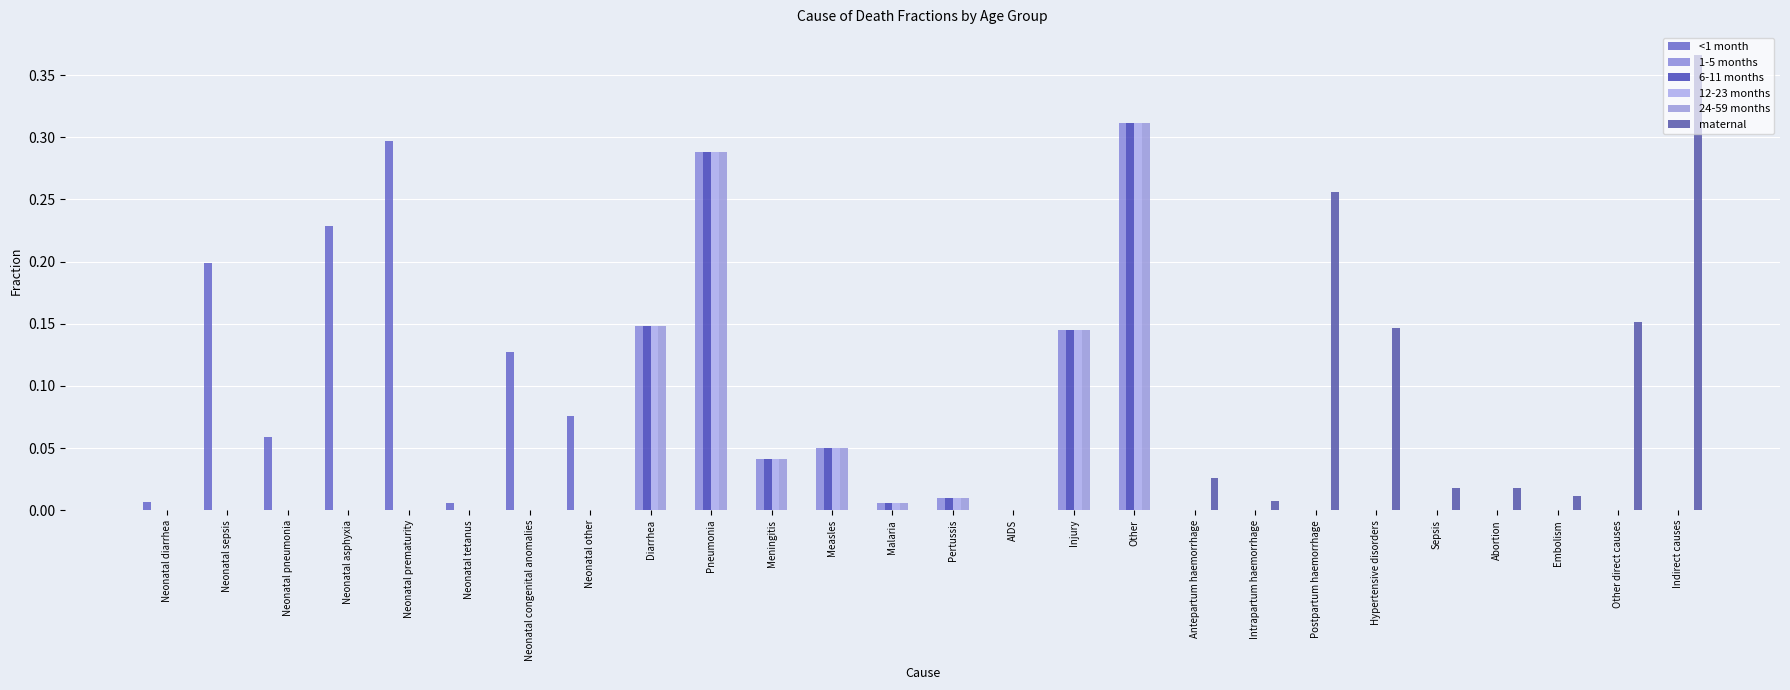

Reading left to right, list all the values displayed in this chart.

<1 month: Neonatal diarrhea=0.0	Neonatal sepsis=0.2	Neonatal pneumonia=0.1	Neonatal asphyxia=0.2	Neonatal prematurity=0.3	Neonatal tetanus=0.0	Neonatal congenital anomalies=0.1	Neonatal other=0.1	Diarrhea=0.0	Pneumonia=0.0	Meningitis=0.0	Measles=0.0	Malaria=0.0	Pertussis=0.0	AIDS=0.0	Injury=0.0	Other=0.0	Antepartum haemorrhage=0.0	Intrapartum haemorrhage=0.0	Postpartum haemorrhage=0.0	Hypertensive disorders=0.0	Sepsis=0.0	Abortion=0.0	Embolism=0.0	Other direct causes=0.0	Indirect causes=0.0
1-5 months: Neonatal diarrhea=0.0	Neonatal sepsis=0.0	Neonatal pneumonia=0.0	Neonatal asphyxia=0.0	Neonatal prematurity=0.0	Neonatal tetanus=0.0	Neonatal congenital anomalies=0.0	Neonatal other=0.0	Diarrhea=0.1	Pneumonia=0.3	Meningitis=0.0	Measles=0.1	Malaria=0.0	Pertussis=0.0	AIDS=0.0	Injury=0.1	Other=0.3	Antepartum haemorrhage=0.0	Intrapartum haemorrhage=0.0	Postpartum haemorrhage=0.0	Hypertensive disorders=0.0	Sepsis=0.0	Abortion=0.0	Embolism=0.0	Other direct causes=0.0	Indirect causes=0.0
6-11 months: Neonatal diarrhea=0.0	Neonatal sepsis=0.0	Neonatal pneumonia=0.0	Neonatal asphyxia=0.0	Neonatal prematurity=0.0	Neonatal tetanus=0.0	Neonatal congenital anomalies=0.0	Neonatal other=0.0	Diarrhea=0.1	Pneumonia=0.3	Meningitis=0.0	Measles=0.1	Malaria=0.0	Pertussis=0.0	AIDS=0.0	Injury=0.1	Other=0.3	Antepartum haemorrhage=0.0	Intrapartum haemorrhage=0.0	Postpartum haemorrhage=0.0	Hypertensive disorders=0.0	Sepsis=0.0	Abortion=0.0	Embolism=0.0	Other direct causes=0.0	Indirect causes=0.0
12-23 months: Neonatal diarrhea=0.0	Neonatal sepsis=0.0	Neonatal pneumonia=0.0	Neonatal asphyxia=0.0	Neonatal prematurity=0.0	Neonatal tetanus=0.0	Neonatal congenital anomalies=0.0	Neonatal other=0.0	Diarrhea=0.1	Pneumonia=0.3	Meningitis=0.0	Measles=0.1	Malaria=0.0	Pertussis=0.0	AIDS=0.0	Injury=0.1	Other=0.3	Antepartum haemorrhage=0.0	Intrapartum haemorrhage=0.0	Postpartum haemorrhage=0.0	Hypertensive disorders=0.0	Sepsis=0.0	Abortion=0.0	Embolism=0.0	Other direct causes=0.0	Indirect causes=0.0
24-59 months: Neonatal diarrhea=0.0	Neonatal sepsis=0.0	Neonatal pneumonia=0.0	Neonatal asphyxia=0.0	Neonatal prematurity=0.0	Neonatal tetanus=0.0	Neonatal congenital anomalies=0.0	Neonatal other=0.0	Diarrhea=0.1	Pneumonia=0.3	Meningitis=0.0	Measles=0.1	Malaria=0.0	Pertussis=0.0	AIDS=0.0	Injury=0.1	Other=0.3	Antepartum haemorrhage=0.0	Intrapartum haemorrhage=0.0	Postpartum haemorrhage=0.0	Hypertensive disorders=0.0	Sepsis=0.0	Abortion=0.0	Embolism=0.0	Other direct causes=0.0	Indirect causes=0.0
maternal: Neonatal diarrhea=0.0	Neonatal sepsis=0.0	Neonatal pneumonia=0.0	Neonatal asphyxia=0.0	Neonatal prematurity=0.0	Neonatal tetanus=0.0	Neonatal congenital anomalies=0.0	Neonatal other=0.0	Diarrhea=0.0	Pneumonia=0.0	Meningitis=0.0	Measles=0.0	Malaria=0.0	Pertussis=0.0	AIDS=0.0	Injury=0.0	Other=0.0	Antepartum haemorrhage=0.0	Intrapartum haemorrhage=0.0	Postpartum haemorrhage=0.3	Hypertensive disorders=0.1	Sepsis=0.0	Abortion=0.0	Embolism=0.0	Other direct causes=0.2	Indirect causes=0.4